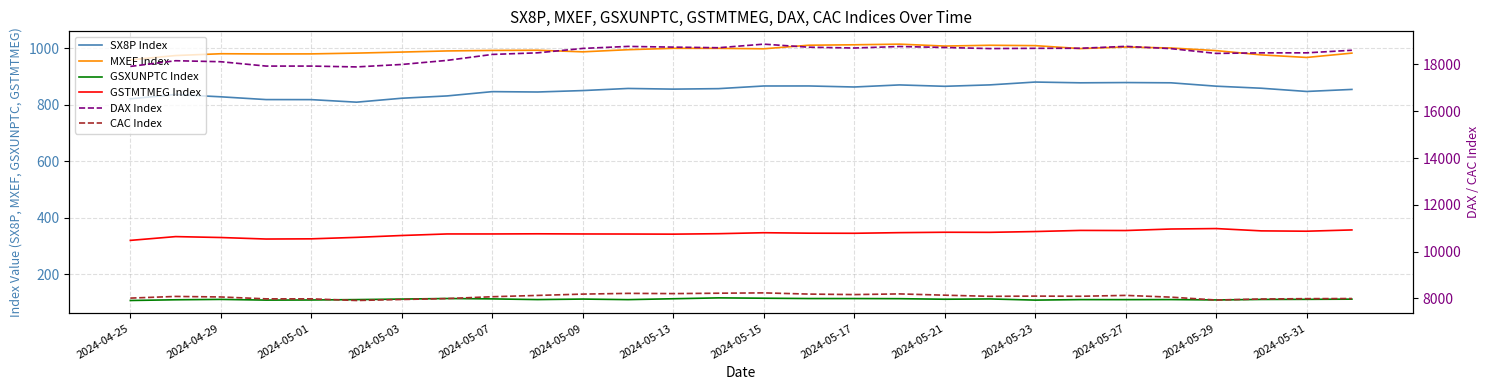

What position from the left is 2024-05-21?

19